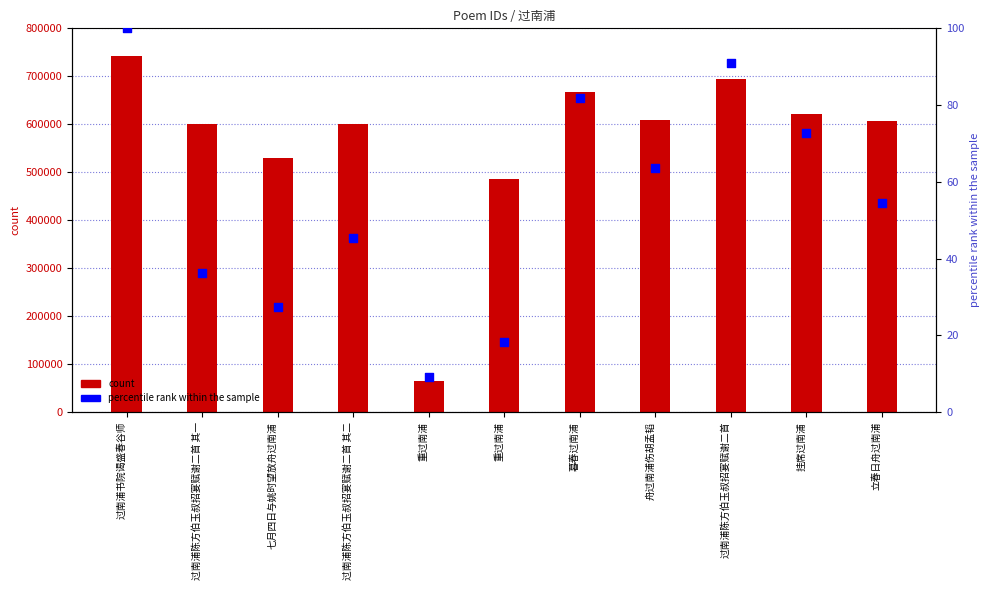

Is the value of percentile rank within the sample at 过南浦陈方伯玉叔招宴赋谢二首 greater than the value of count at 暮春过南浦?

No